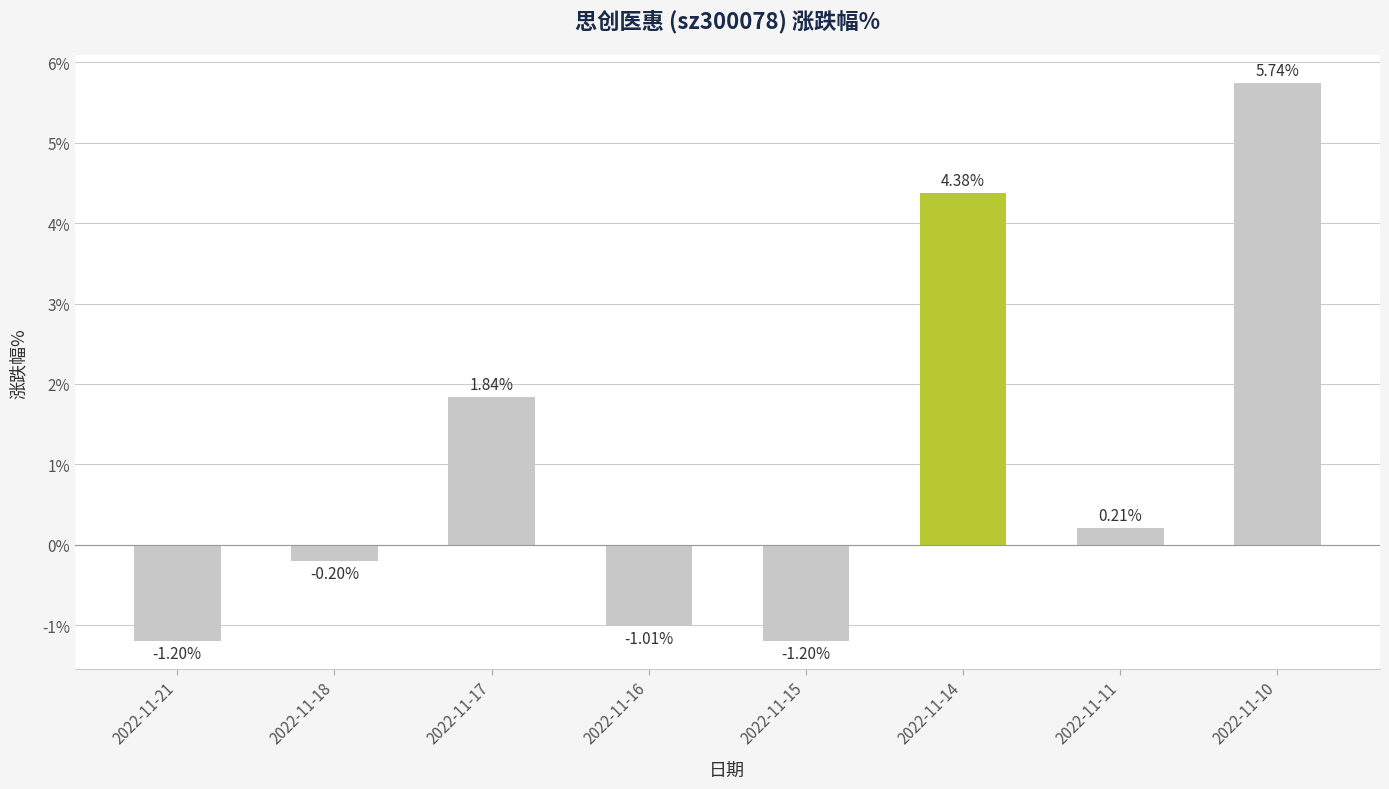

How many positive values are there?

4